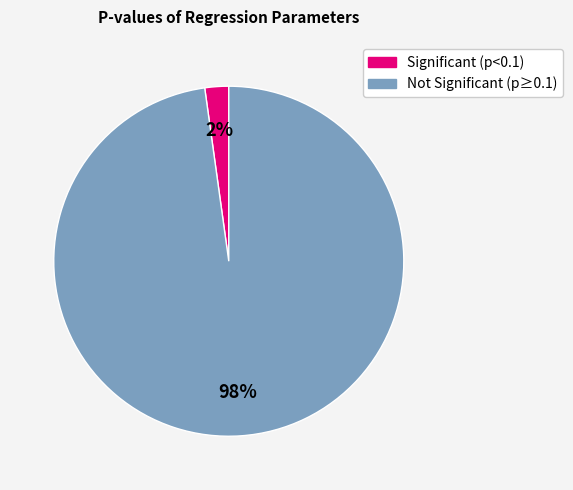

To the nearest percent, what is the difference between the largest and smallest slice percentages?

96%